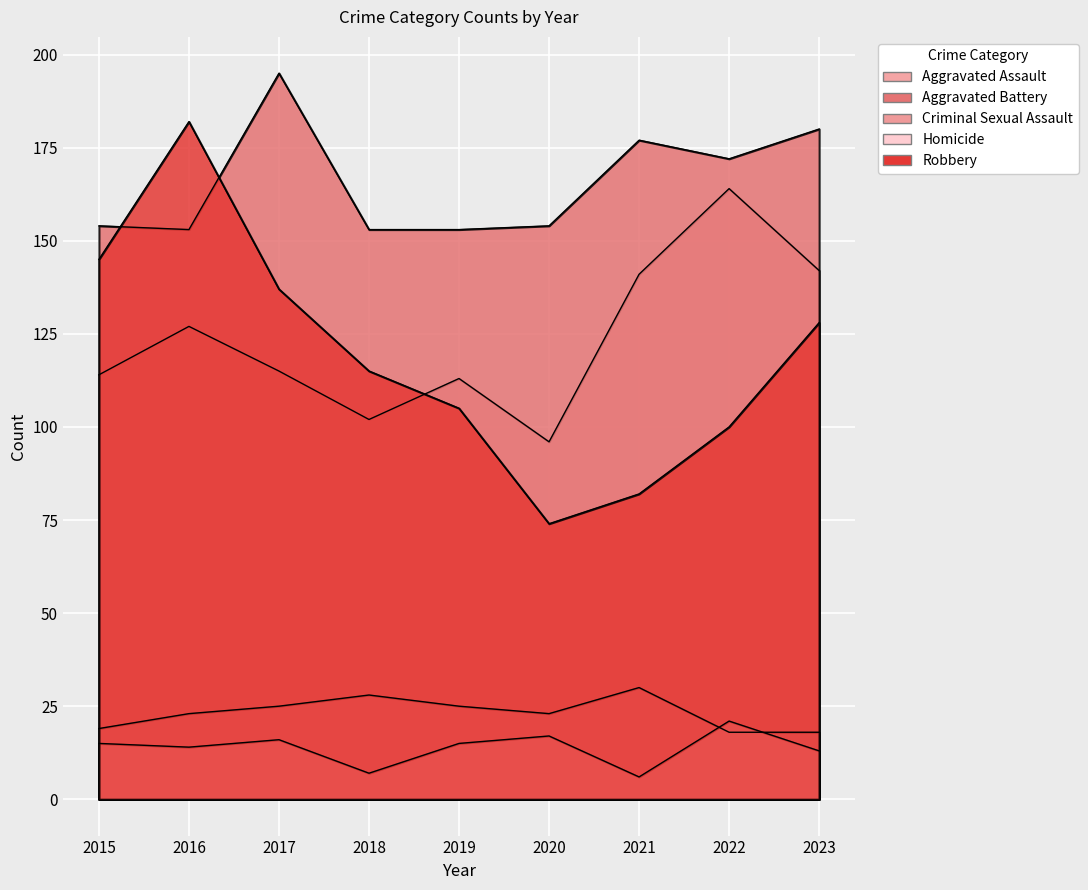

Rank the series by their maximum value, from lowest to highest.

Homicide, Criminal Sexual Assault, Aggravated Assault, Robbery, Aggravated Battery